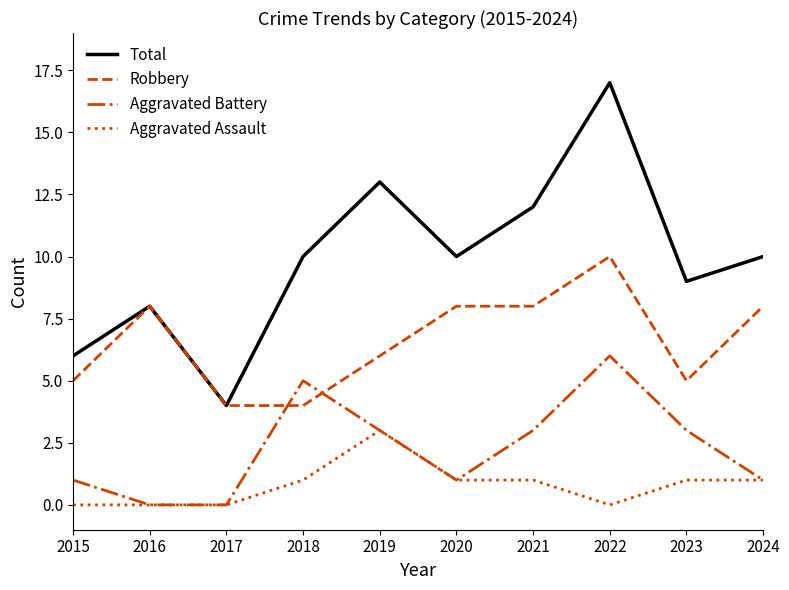

In Aggravated Battery, how many points are higher than both neighbors (excluding endpoints)?

2